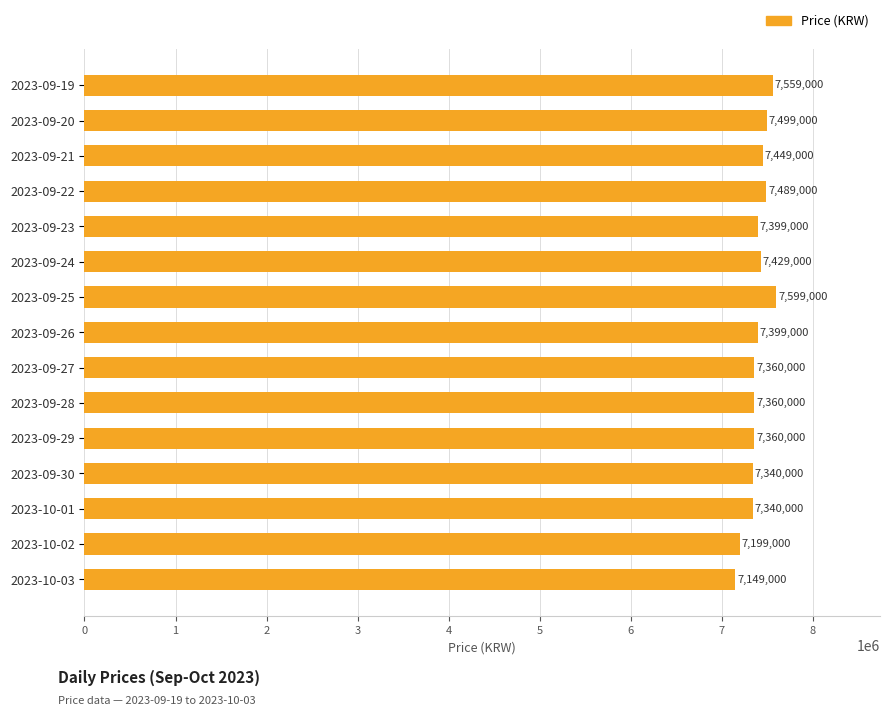

What value does the data have at 2023-10-03, to the nearest 10?

7149000